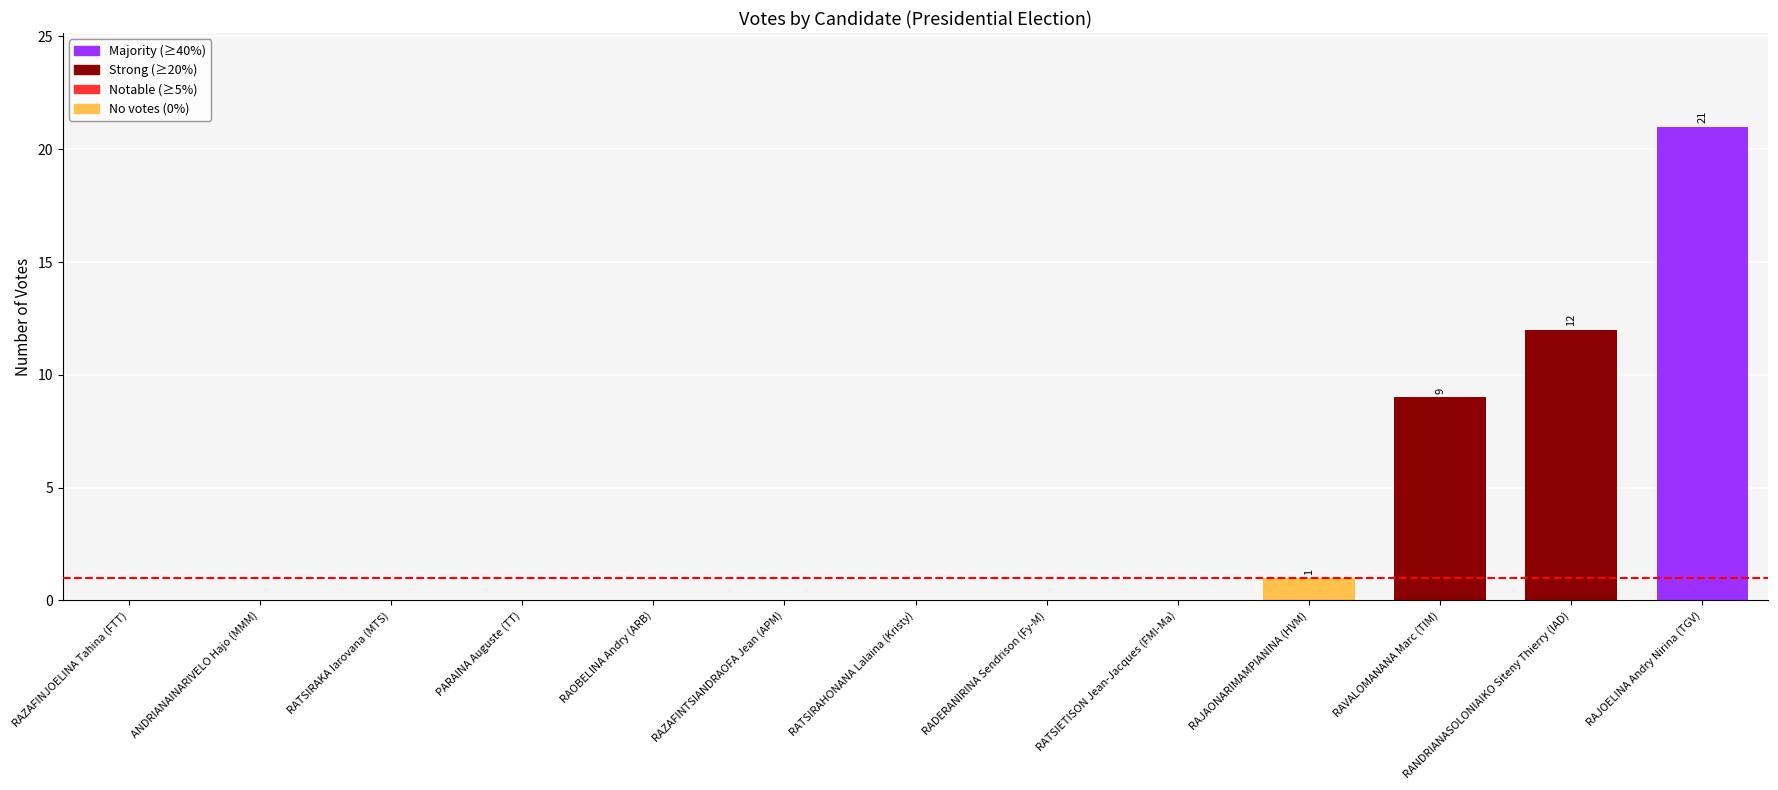

Reading left to right, extract all data points from this chart.

0	0	0	0	0	0	0	0	0	1	9	12	21